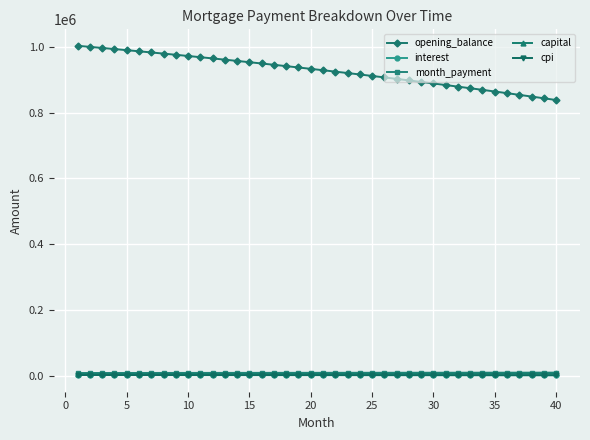

Which series has the largest total across all categories?

opening_balance